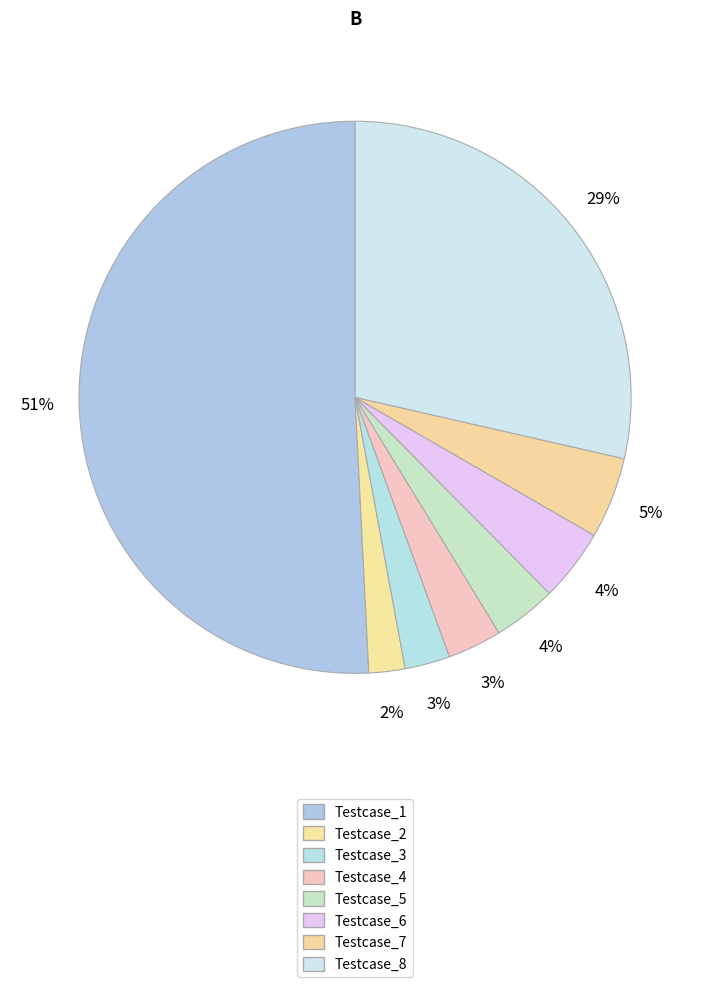

Which has a higher value, Testcase_1 or Testcase_3?

Testcase_1